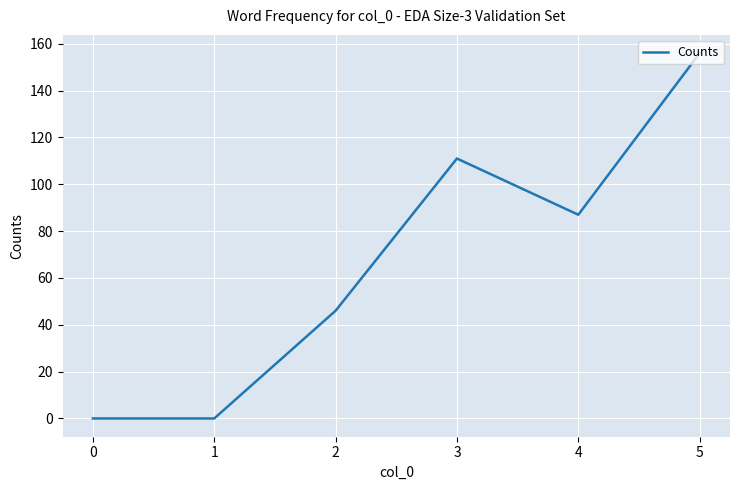

How many series are shown in this chart?

1